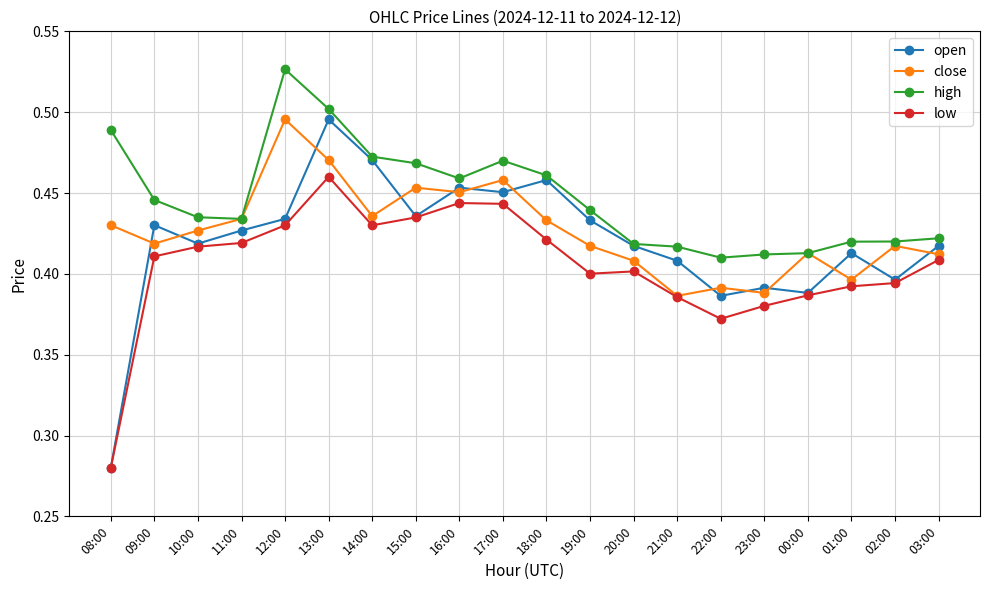

What is the sum of all high values?

8.9